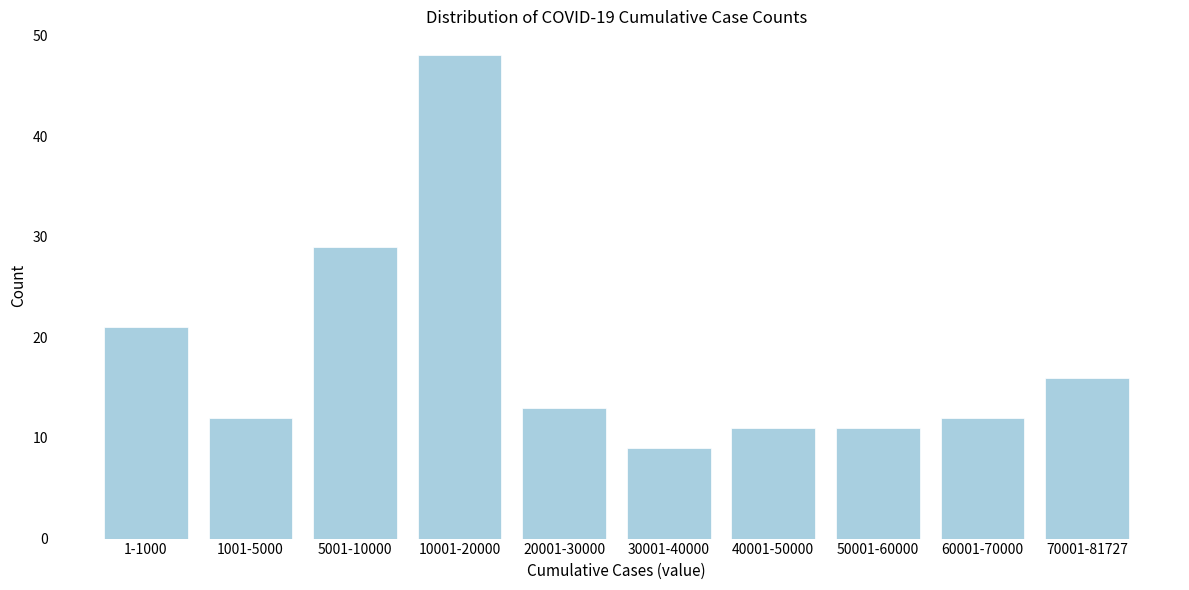

Reading left to right, what are all the values shown in this chart?

21	12	29	48	13	9	11	11	12	16